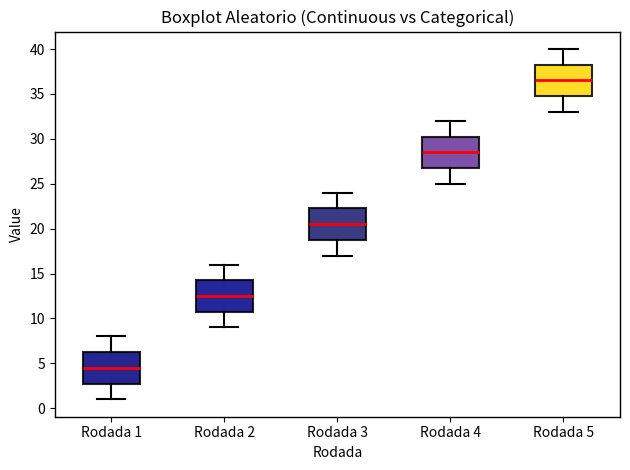

Reading left to right, read every box against the y-axis: the position of its median line, the range the box covers, and the ends of its whiskers. The values are not printed on the chart, so give them approximately, as read against the axis.

Rodada 1: median 4.5, box 3.0 to 6.5, whiskers 1.0 to 8.0
Rodada 2: median 12.5, box 11.0 to 14.5, whiskers 9.0 to 16.0
Rodada 3: median 20.5, box 19.0 to 22.5, whiskers 17.0 to 24.0
Rodada 4: median 28.5, box 27.0 to 30.5, whiskers 25.0 to 32.0
Rodada 5: median 36.5, box 35.0 to 38.5, whiskers 33.0 to 40.0